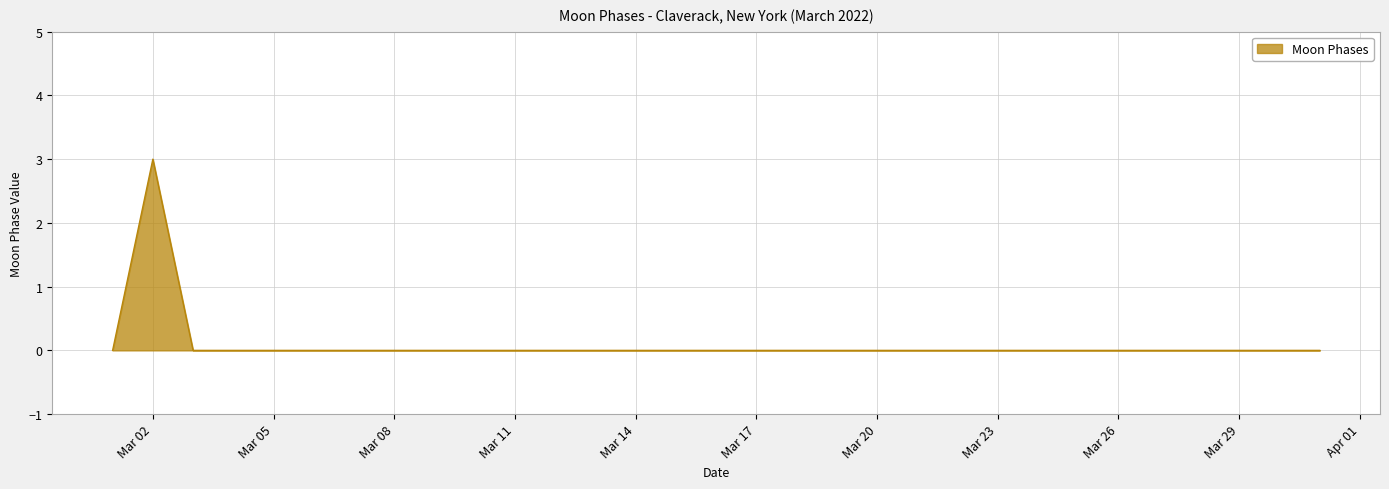

What is the greatest value displayed?

3